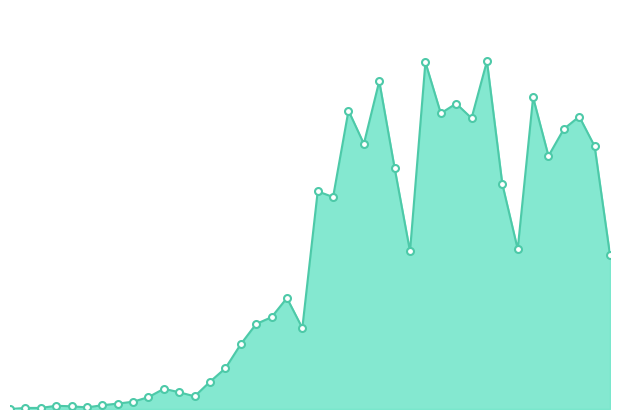

What is the difference between the maximum and second lowest values?

1284